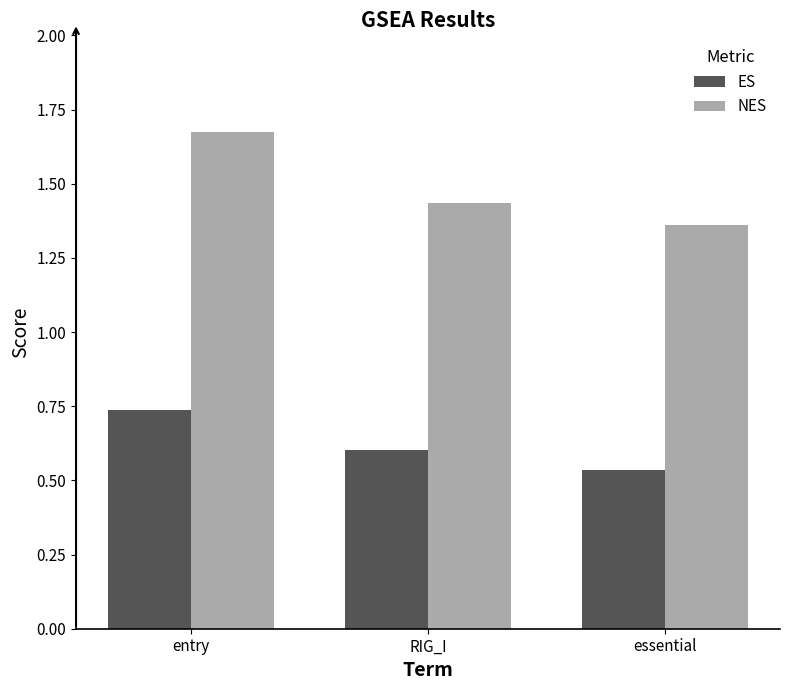

At which label does ES reach its minimum?

essential